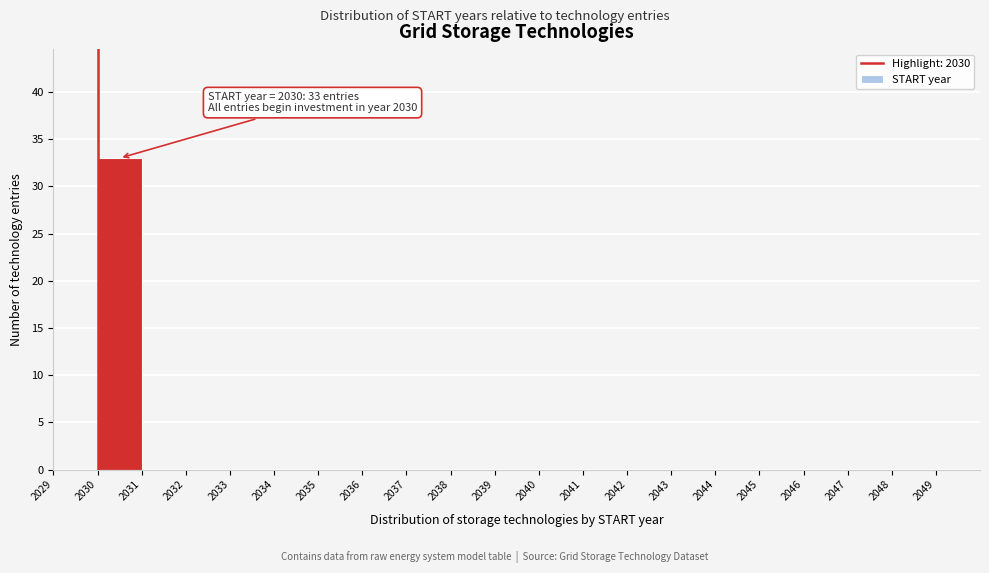

Over which range of the x-axis is the bar tallest?

2030 to 2031